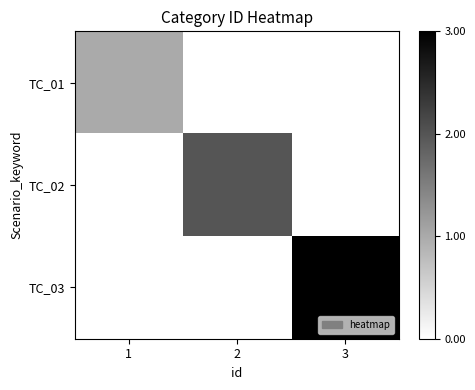

Between 1 and 2, which series saw the biggest shift?

TC_02